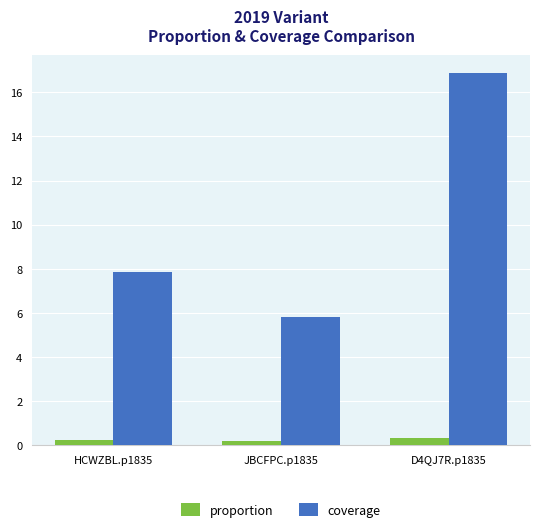

How many groups of bars are there?

3